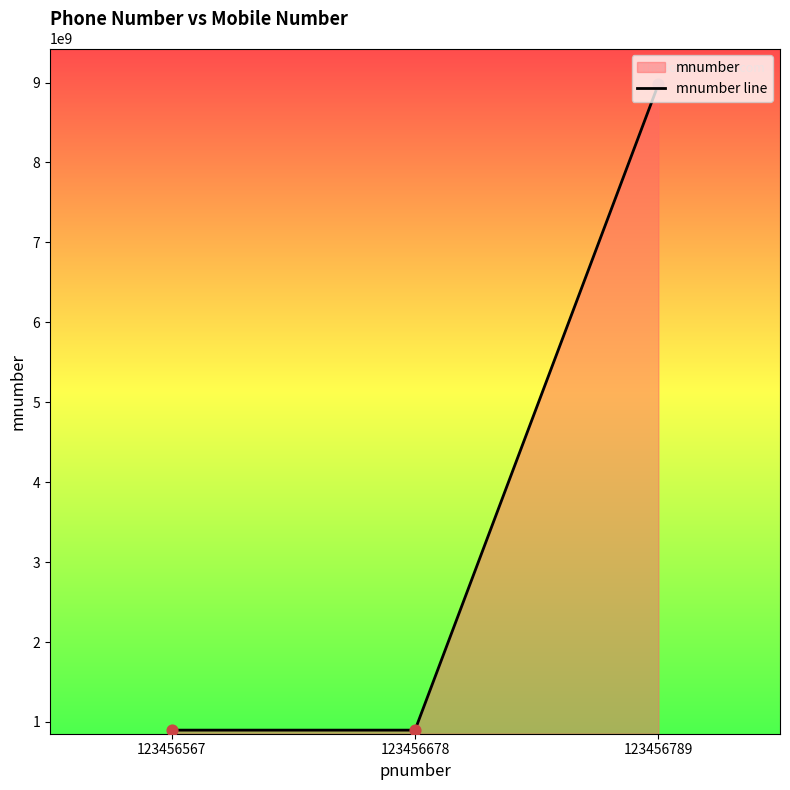

What is the ratio of the value at 123456678 to the value at 123456789?

0.1